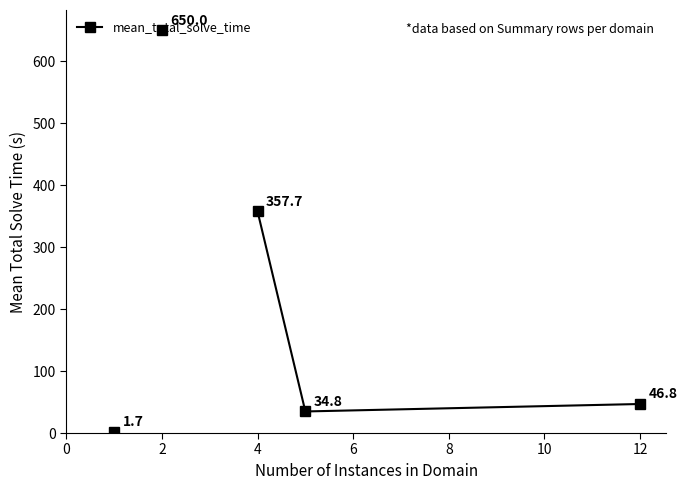

What is the difference between the maximum and minimum values?

322.9